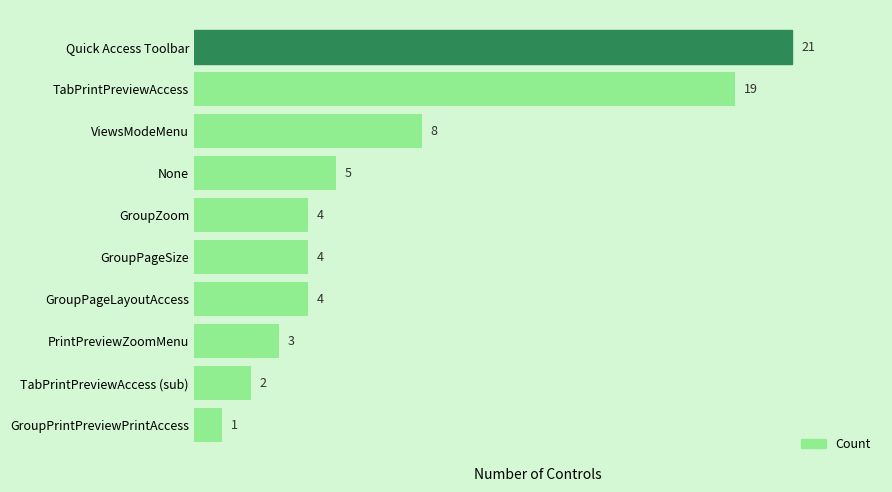

At which label is the value closest to 11?

ViewsModeMenu